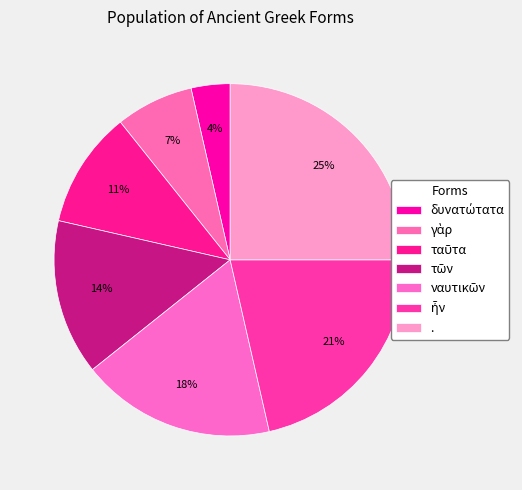

The ναυτικῶν slice represents 10% of the pie. True or false?

False